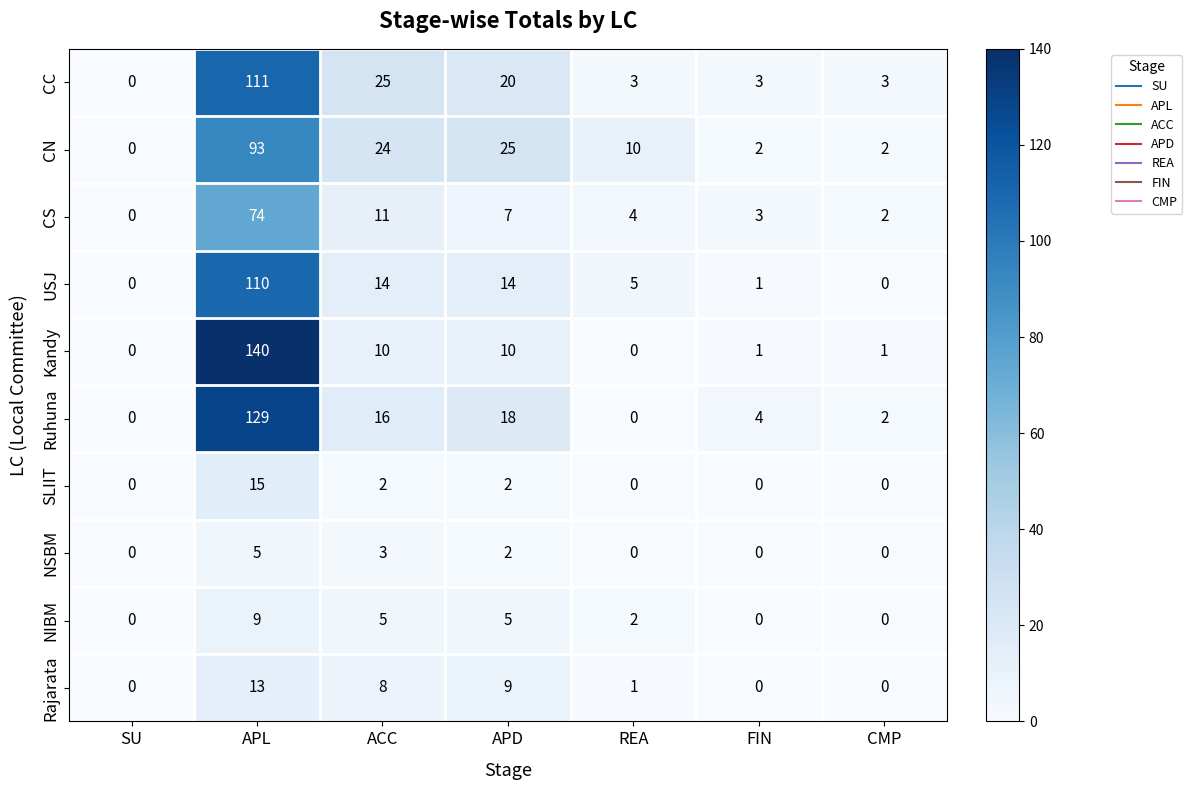

Which series has the largest range (max minus min)?

Kandy